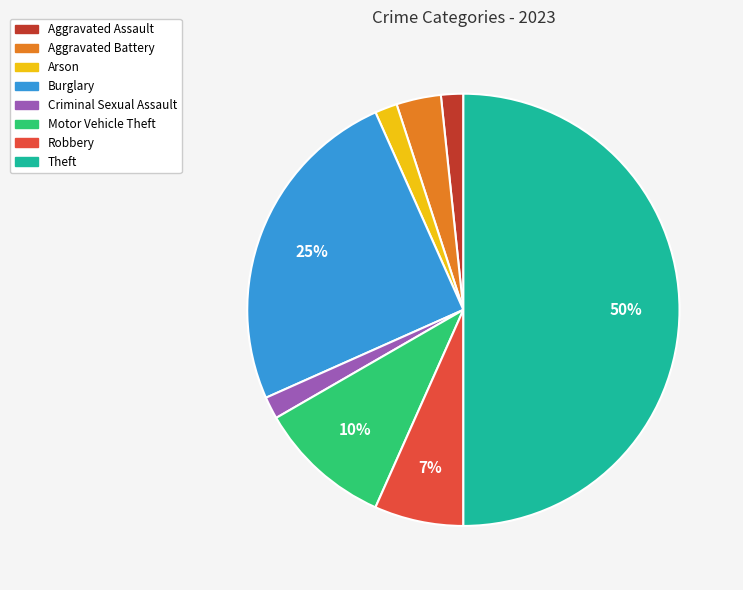

To the nearest percent, what is the difference between the Criminal Sexual Assault and Theft slice percentages?

48%